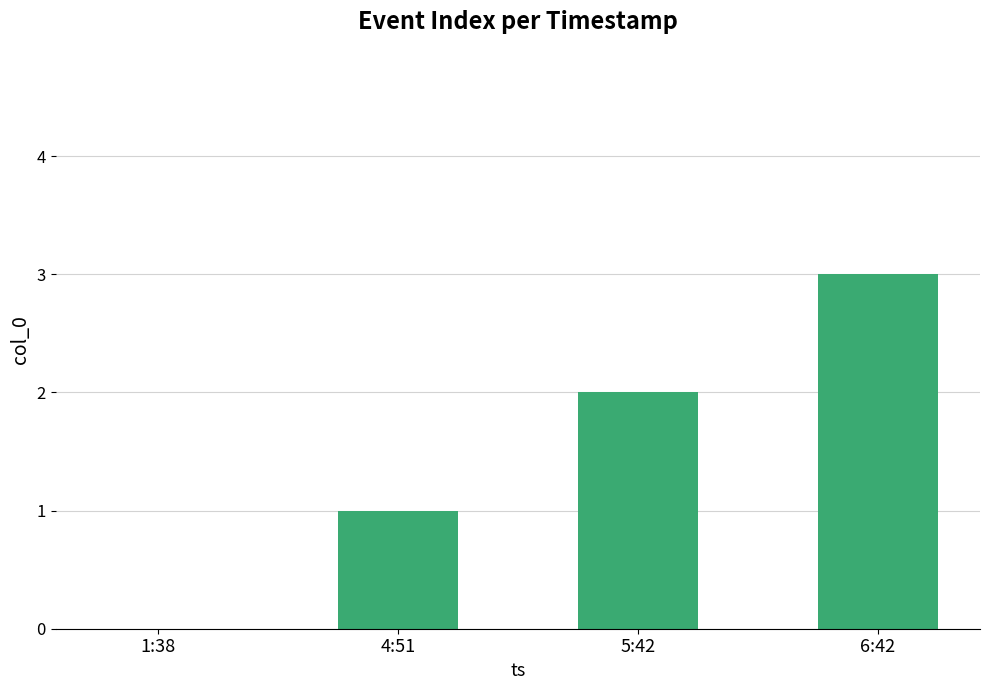

The chart shows a value of 2 at 5:42. True or false?

True